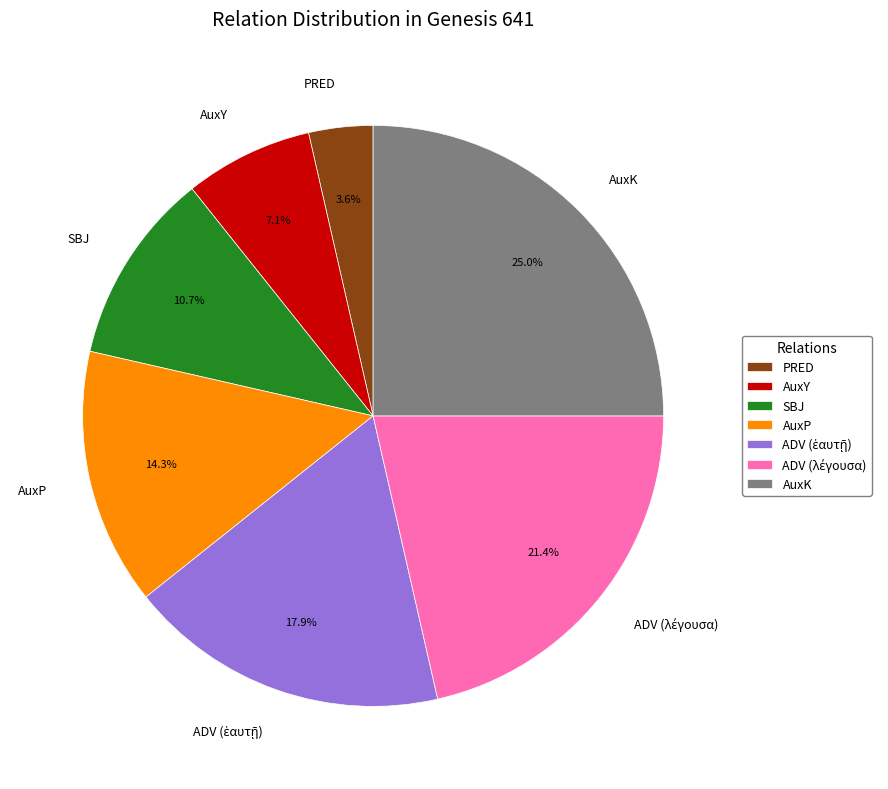

Count the number of slices in the pie.

7